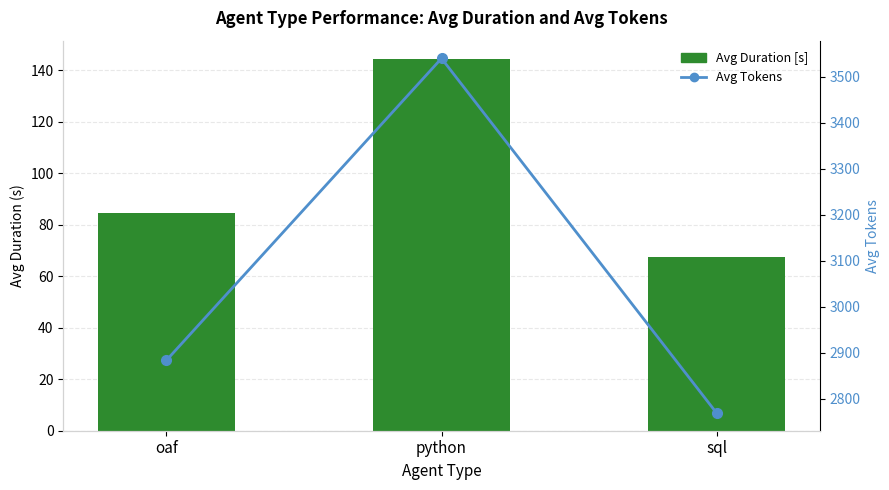

Does the chart contain stacked bars?

No